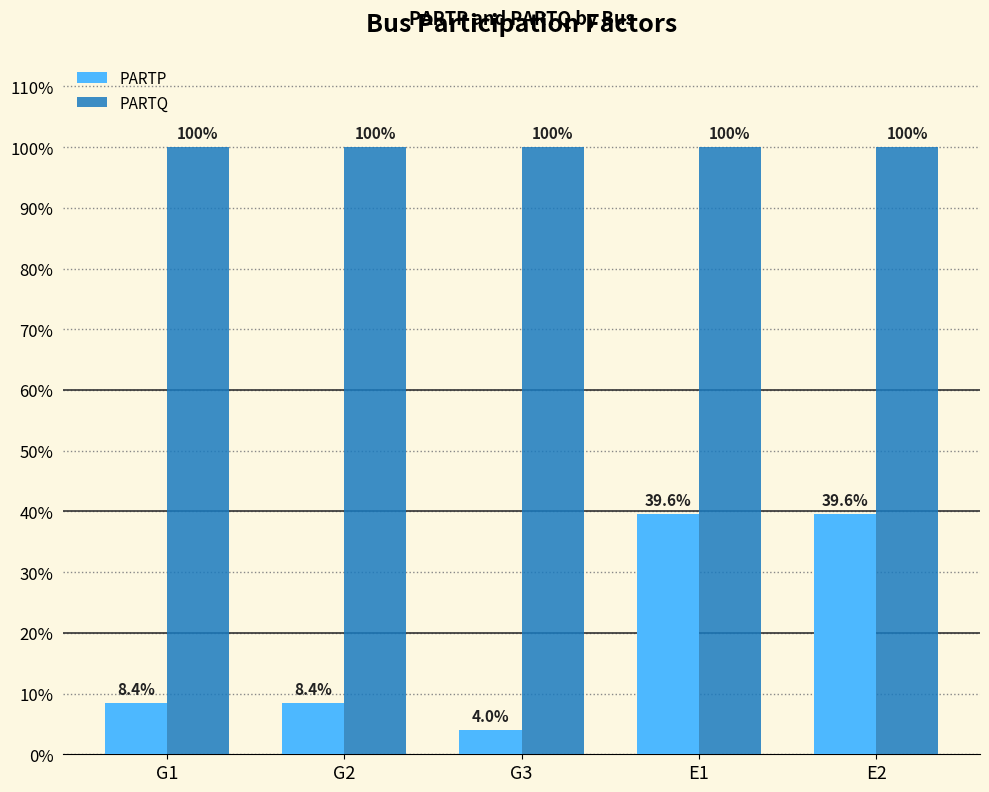

Are the bars grouped side by side (vs. stacked)?

Yes